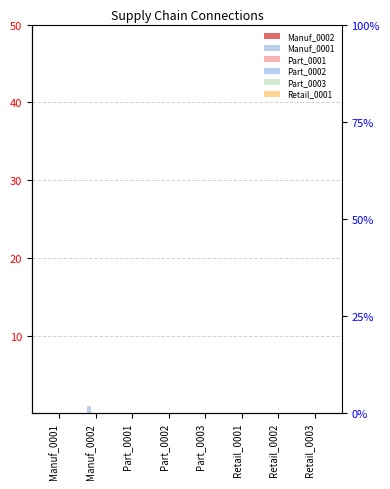

Between Manuf_0002 and Retail_0003, which series saw the biggest shift?

Manuf_0001